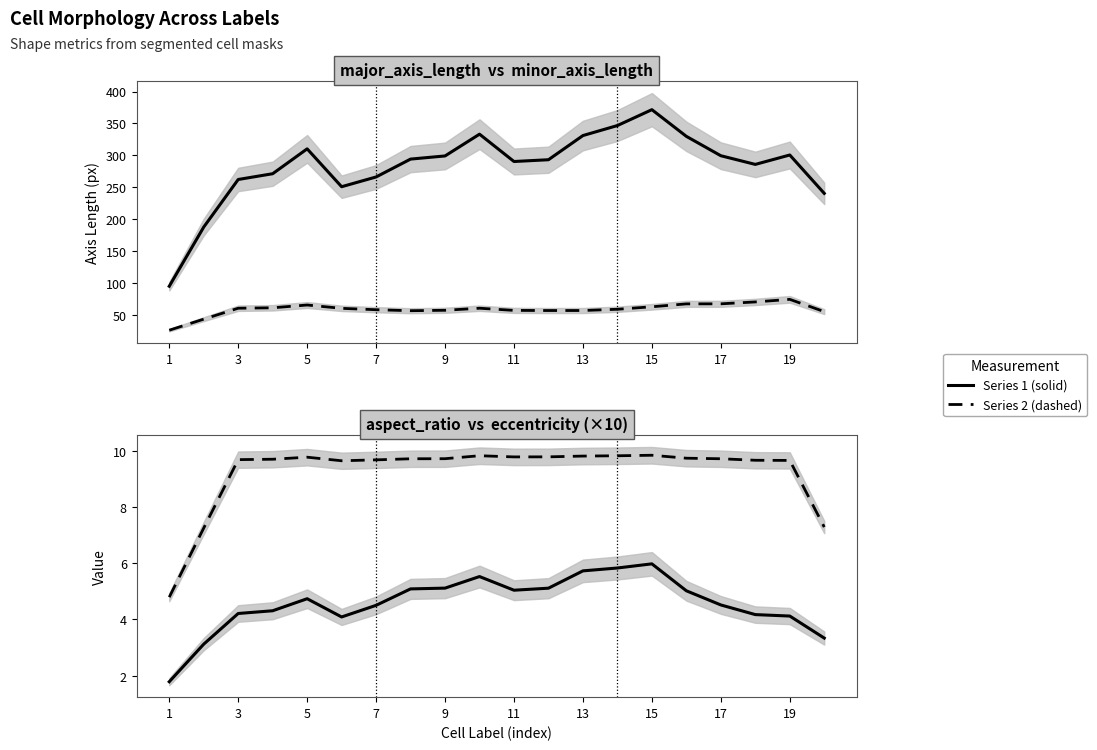

Is it true that aspect_ratio equals 5.1 at 11?

True